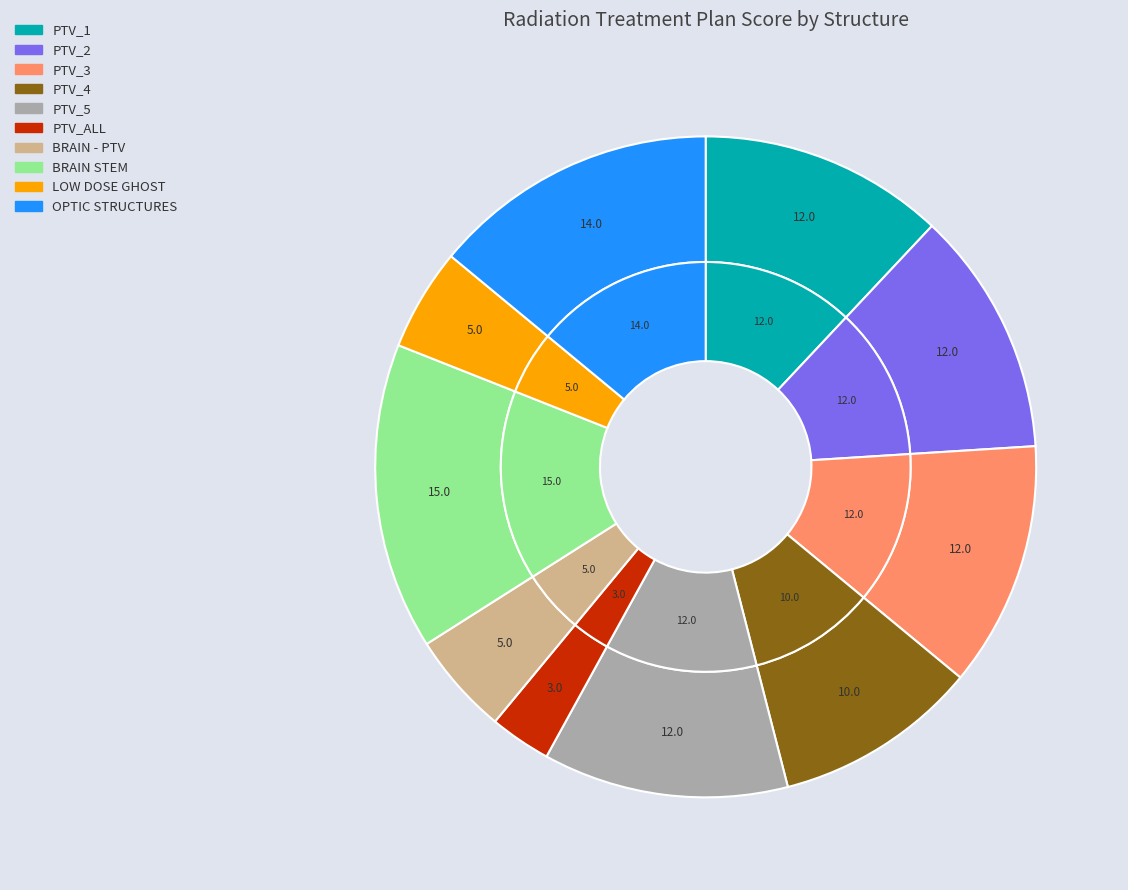

The BRAIN STEM slice represents 23% of the pie. True or false?

False